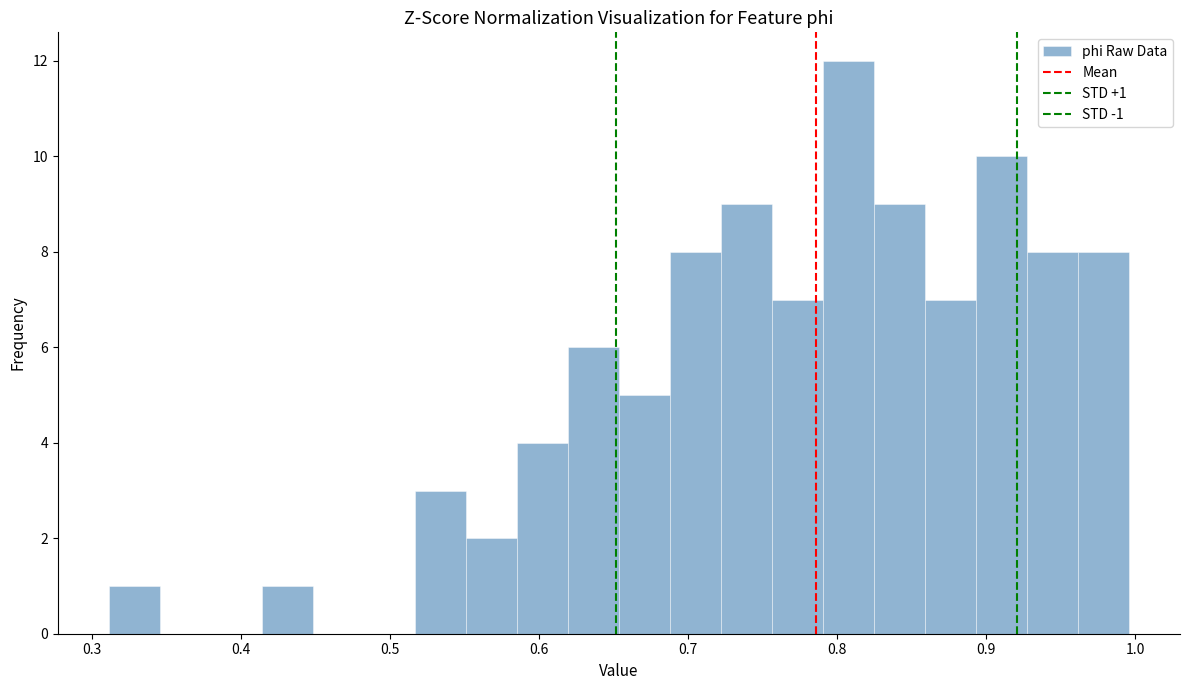

Around what value on the x-axis is the tallest bar? Give the approximate position of its centre, as read against the axis.

0.81